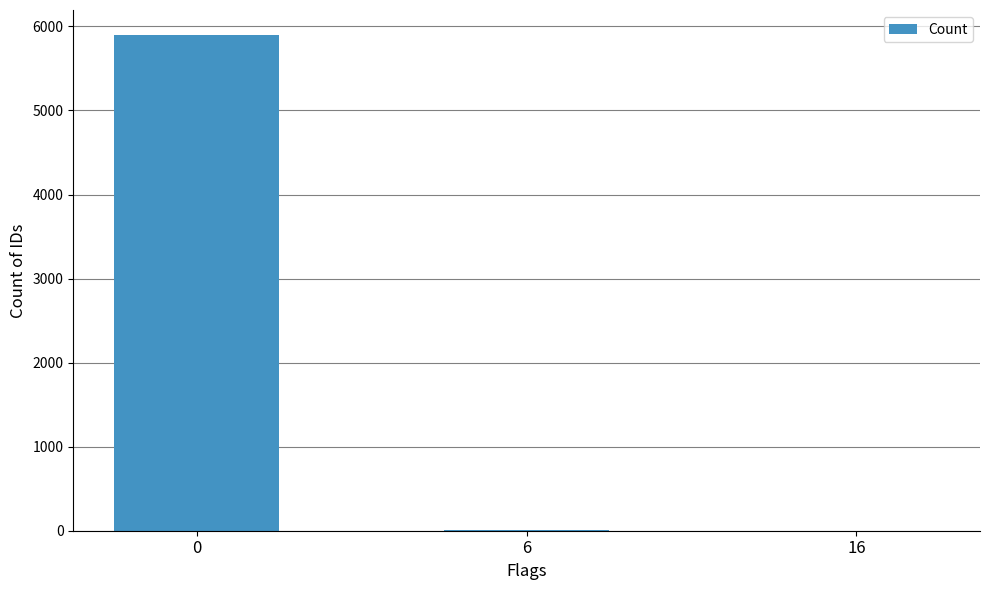

What is the sum of the values at 0 and 16?

5901